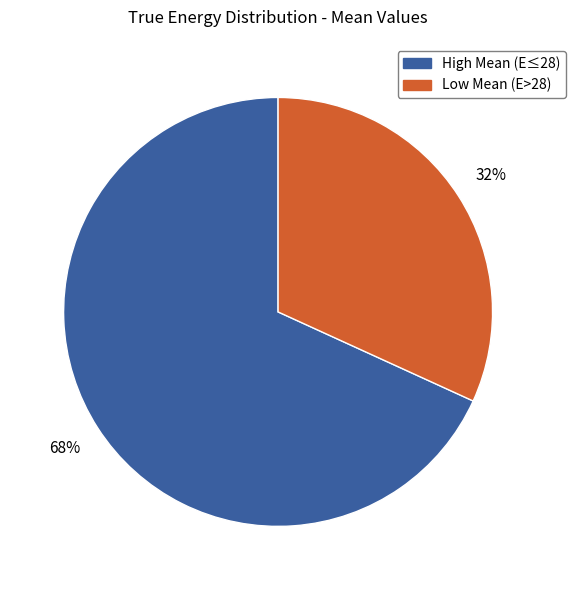

To the nearest percent, what is the average slice percentage?

50%